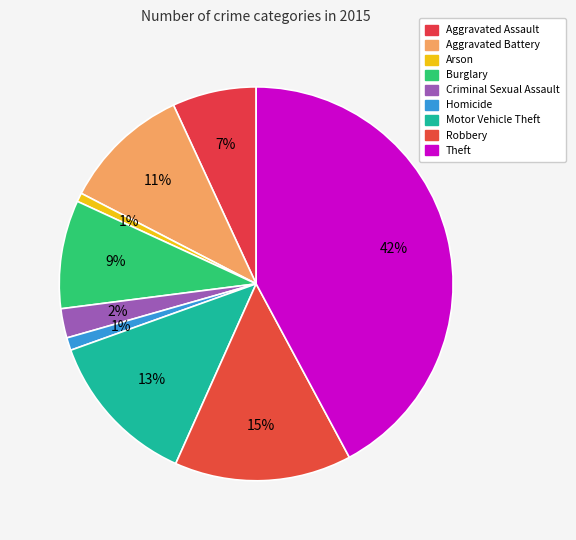

Which category has the smallest portion of the pie?

Arson